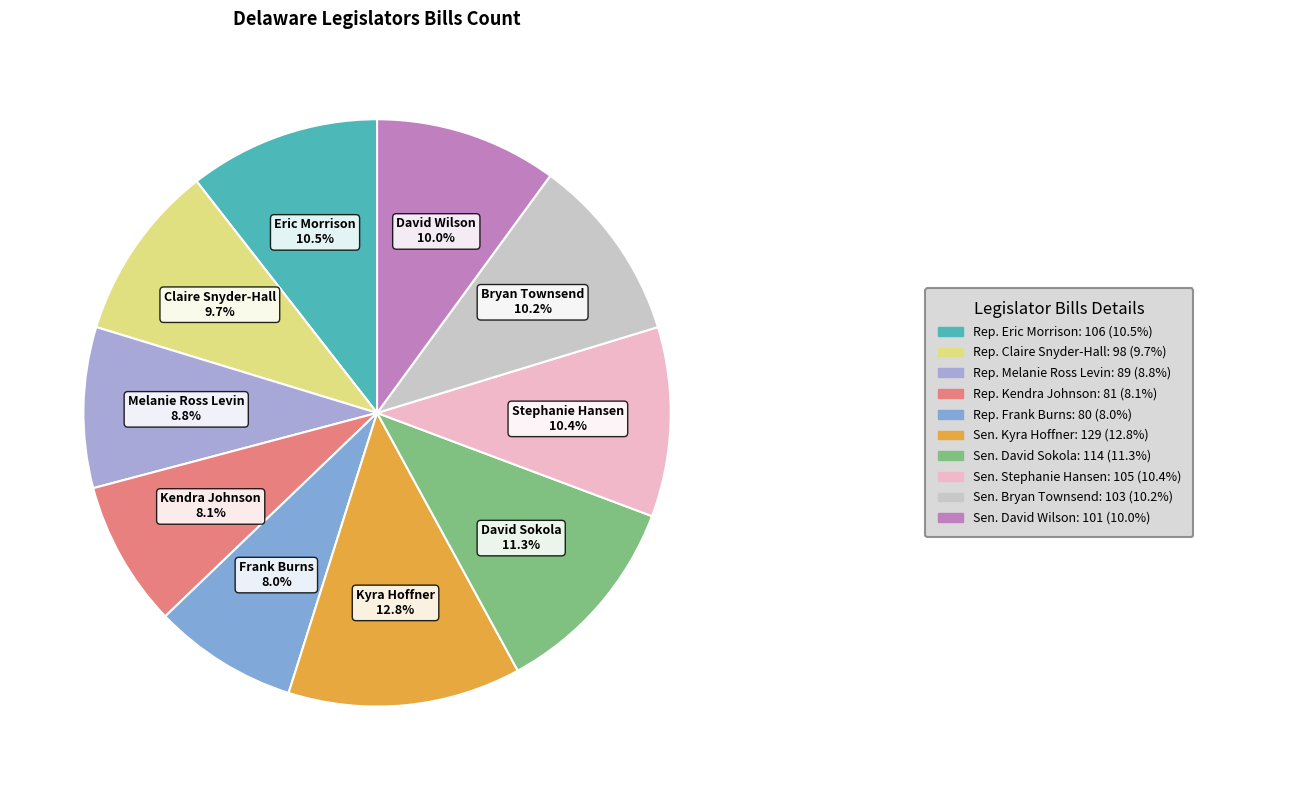

How many segments does this pie chart have?

10